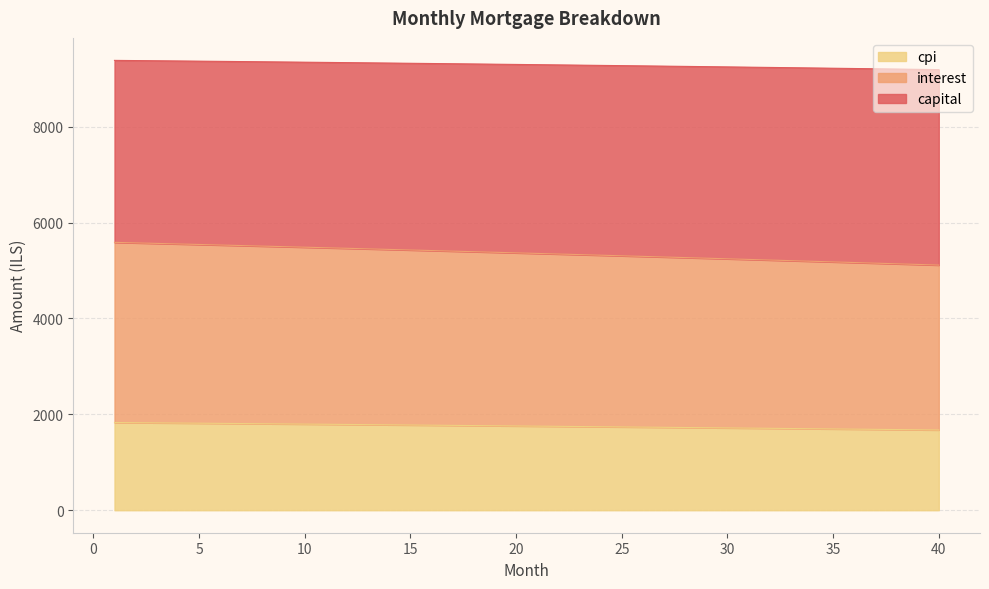

Count the number of data series in this chart.

3